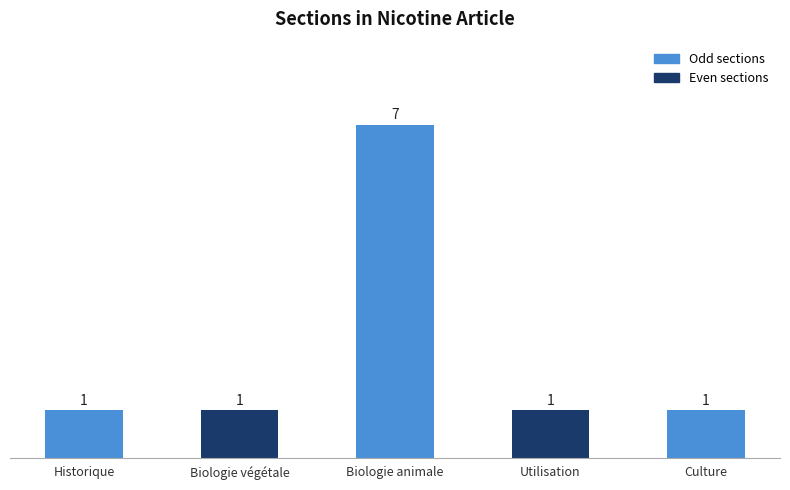

What is the average value?

2